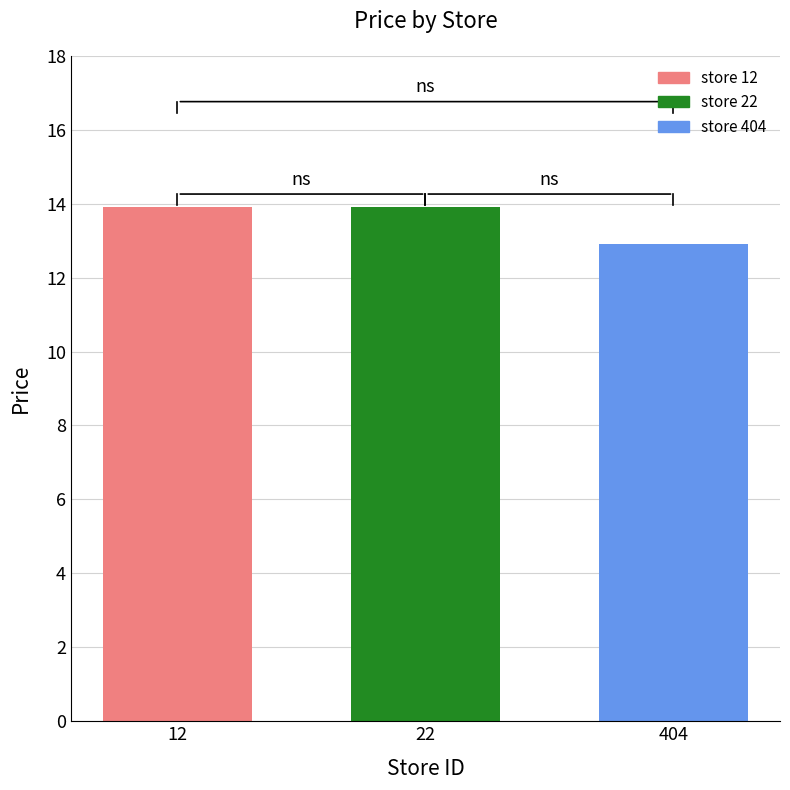

What is the approximate value at 12?

13.9